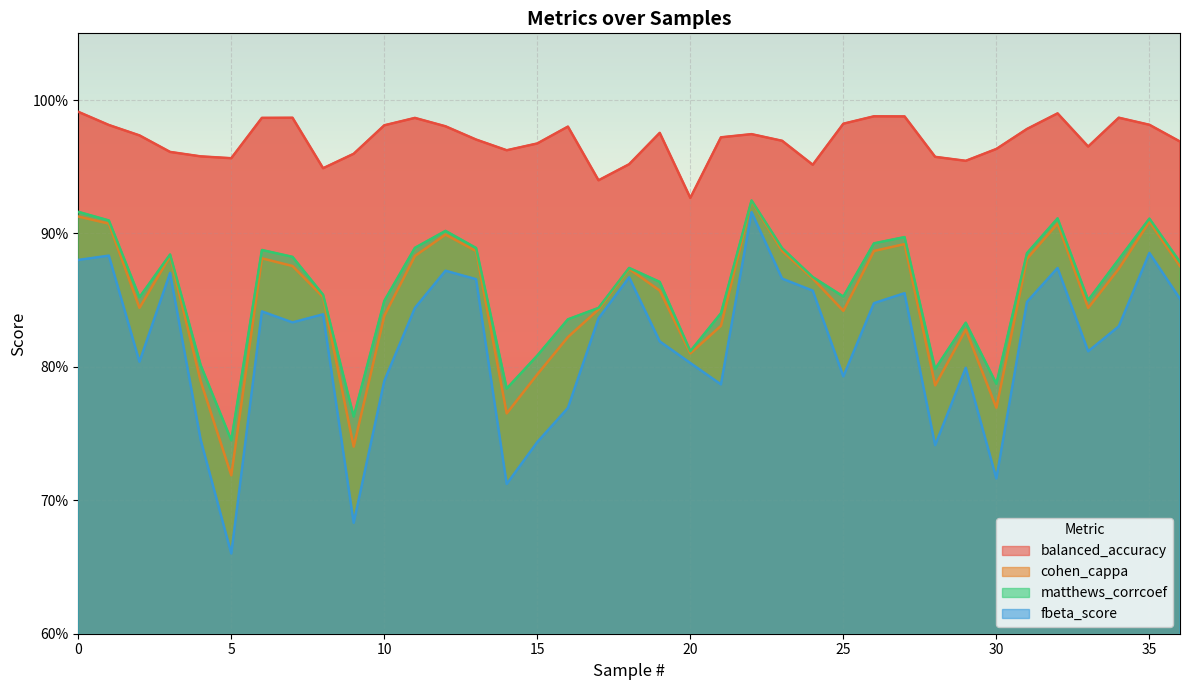

What is the highest value of the fbeta_score series?

0.9